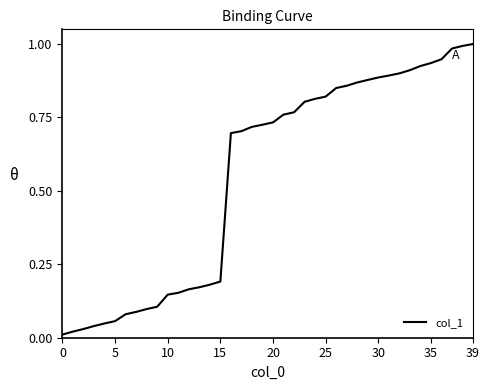

How many lines are shown in the chart?

1